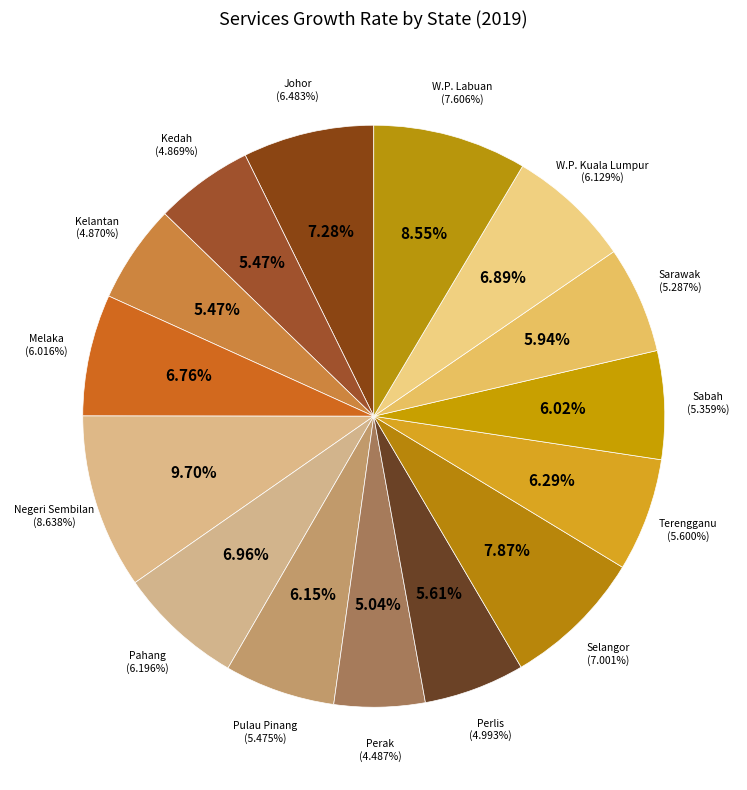

Is there any slice that represents more than half of the pie?

No